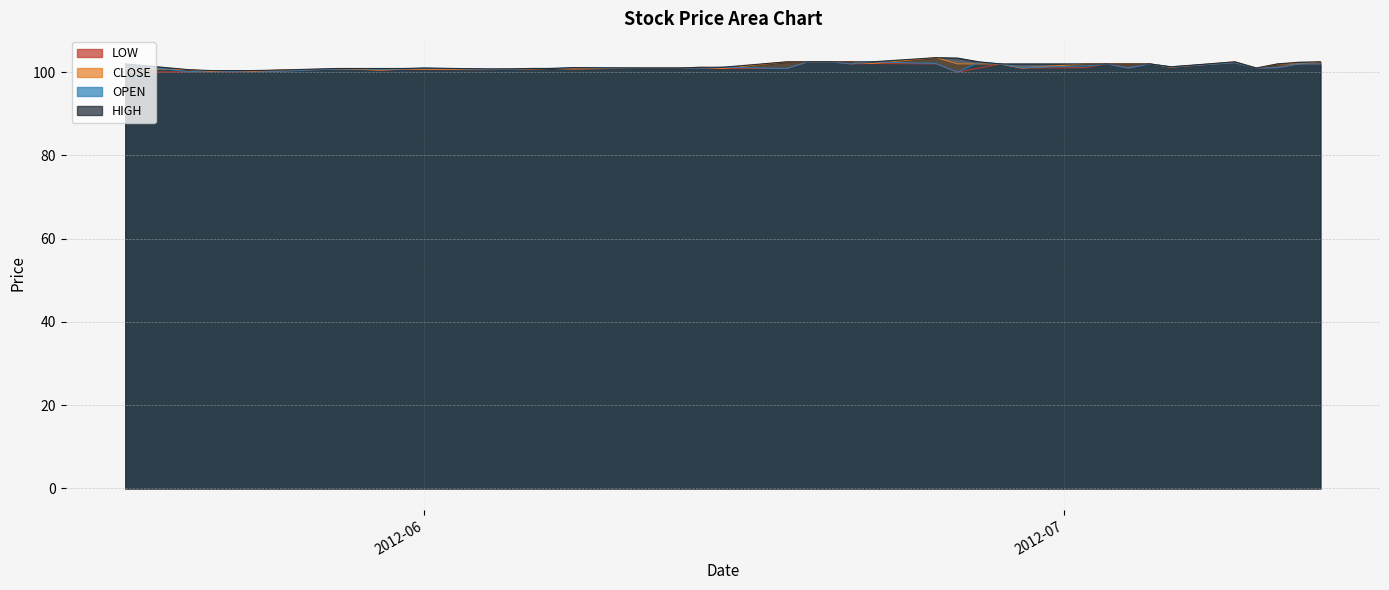

What are all the series names shown in the legend?

LOW, CLOSE, OPEN, HIGH